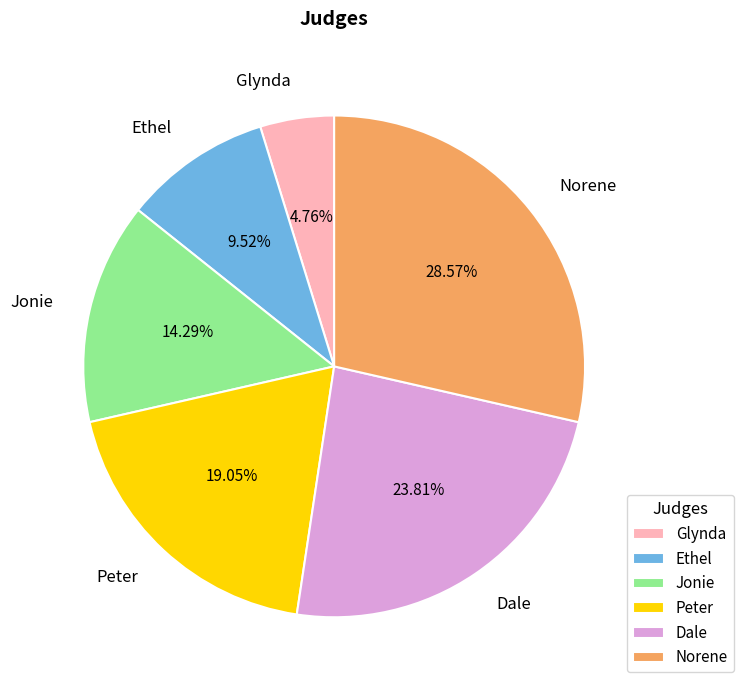

Does Jonie represent more than half of the total?

No